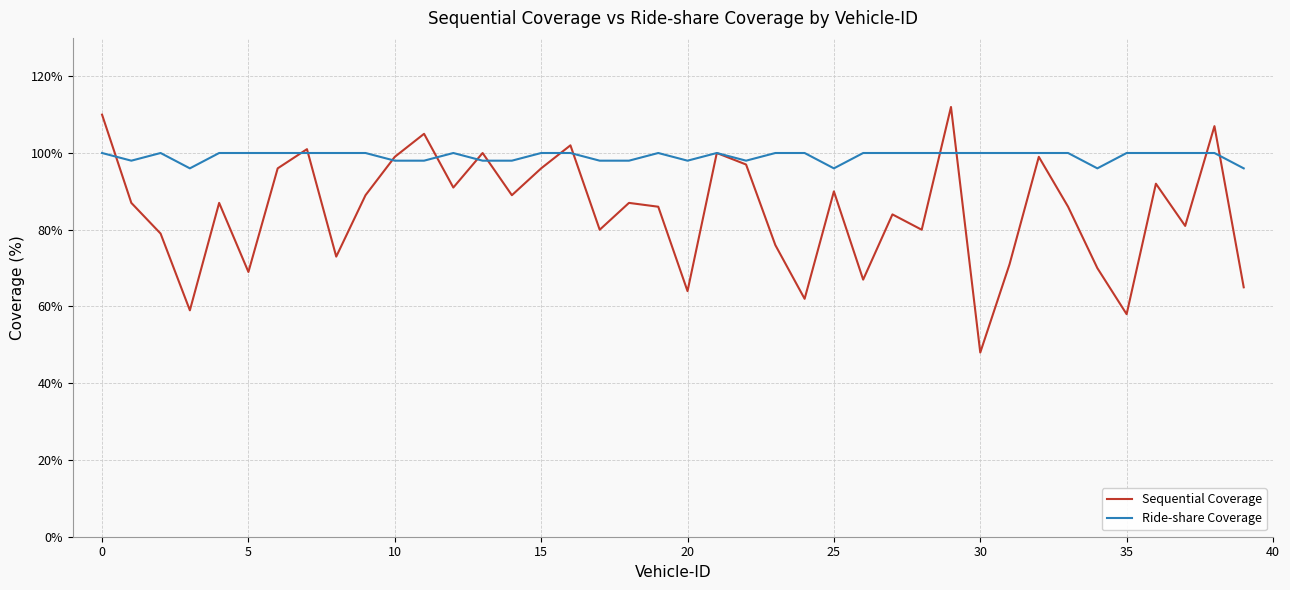

Reading left to right, what are all the values shown in this chart?

Sequential Coverage: 110	87	79	59	87	69	96	101	73	89	99	105	91	100	89	96	102	80	87	86	64	100	97	76	62	90	67	84	80	112	48	71	99	86	70	58	92	81	107	65
Ride-share Coverage: 100	98	100	96	100	100	100	100	100	100	98	98	100	98	98	100	100	98	98	100	98	100	98	100	100	96	100	100	100	100	100	100	100	100	96	100	100	100	100	96